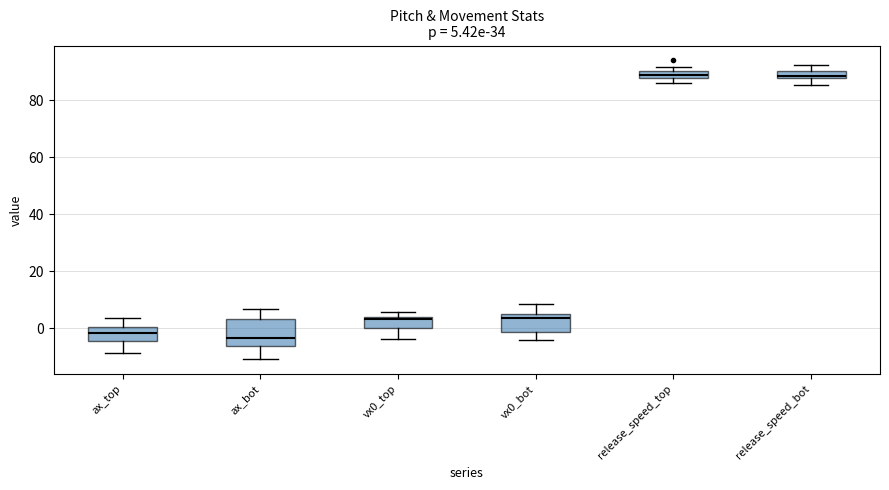

Comparing the boxes themselves (not the whiskers), which one is the tallest?

ax_bot